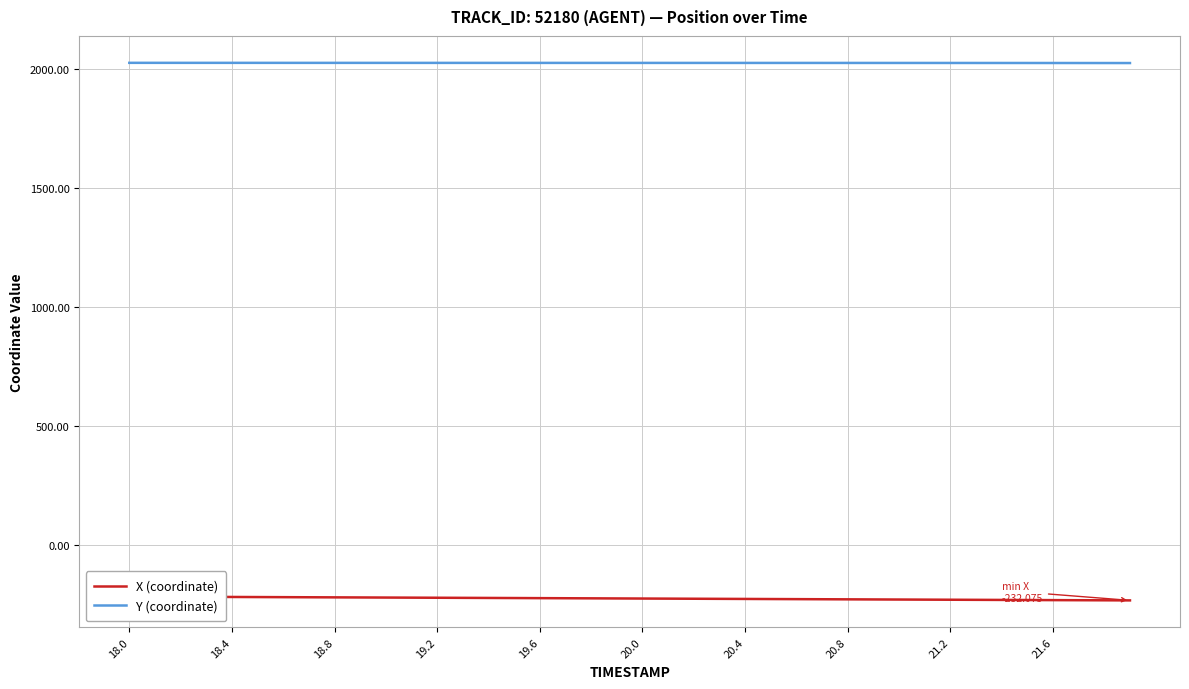

True or false: Y (coordinate) and X (coordinate) intersect in this chart.

False